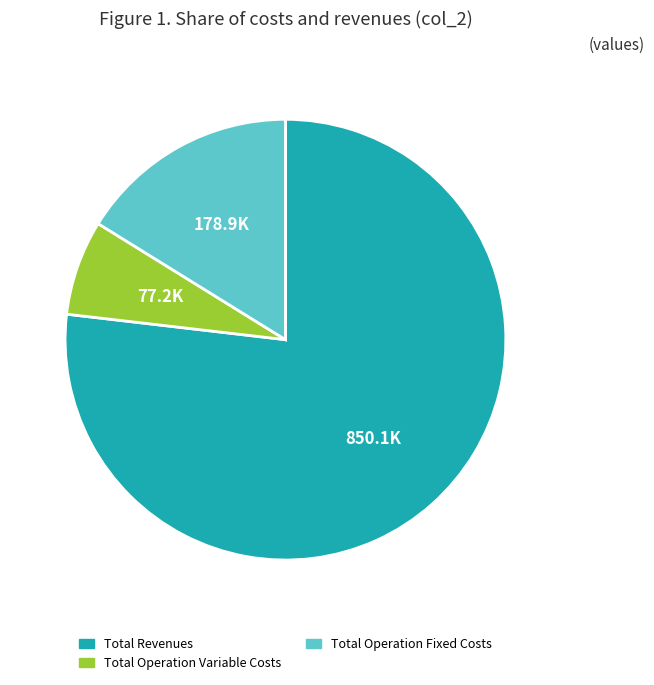

The Total Revenues slice represents 77% of the pie. True or false?

True